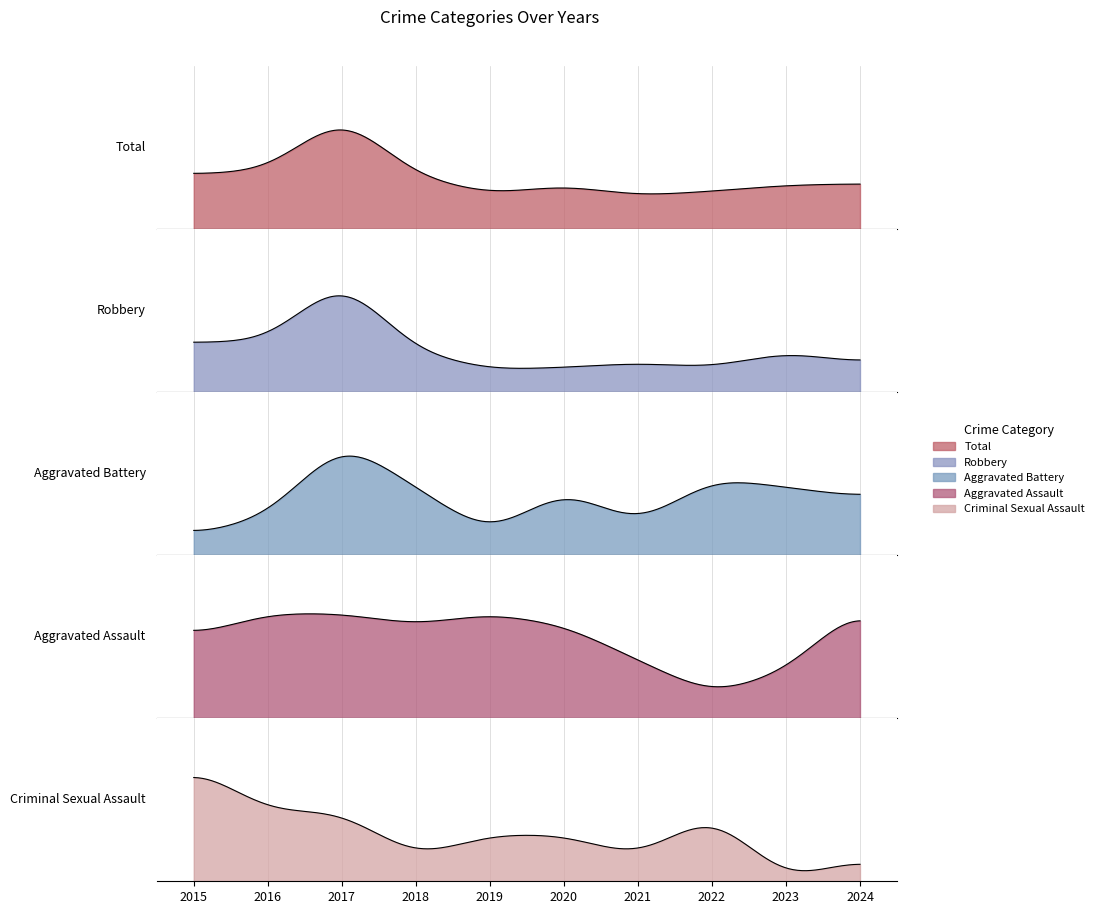

Which category has the lowest value in the Robbery series?

2019